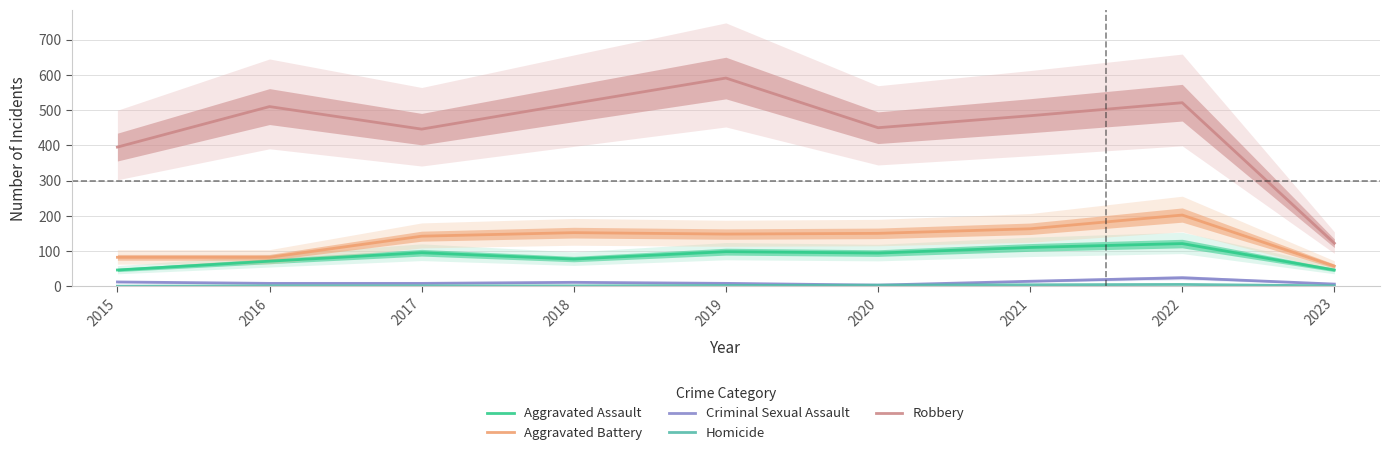

Which series has the largest range (max minus min)?

Robbery